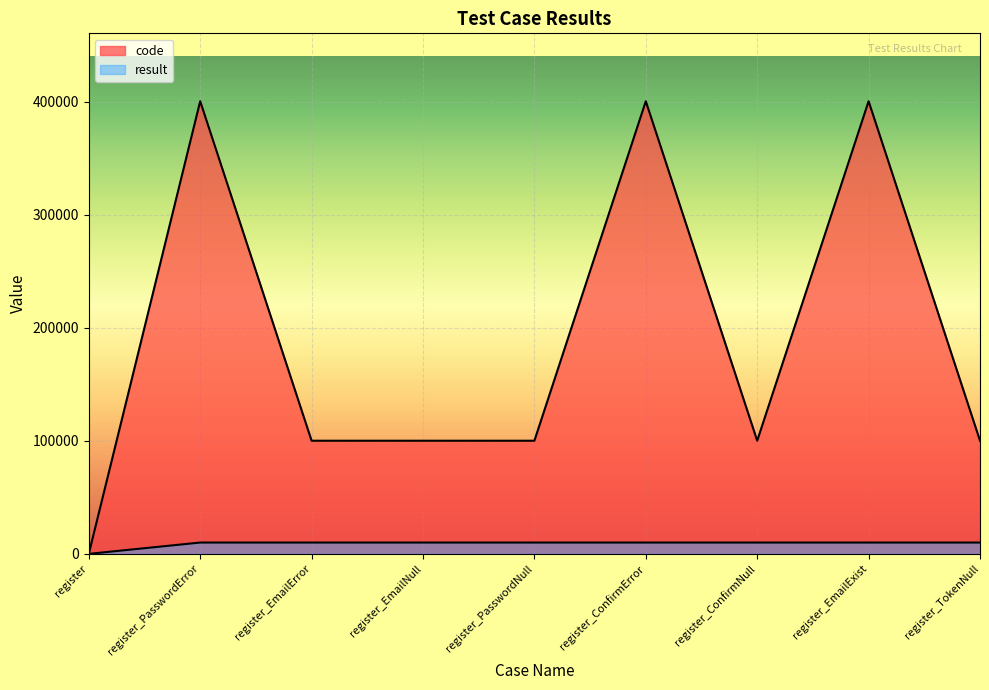

Rank the series by their average value, from highest to lowest.

code, result